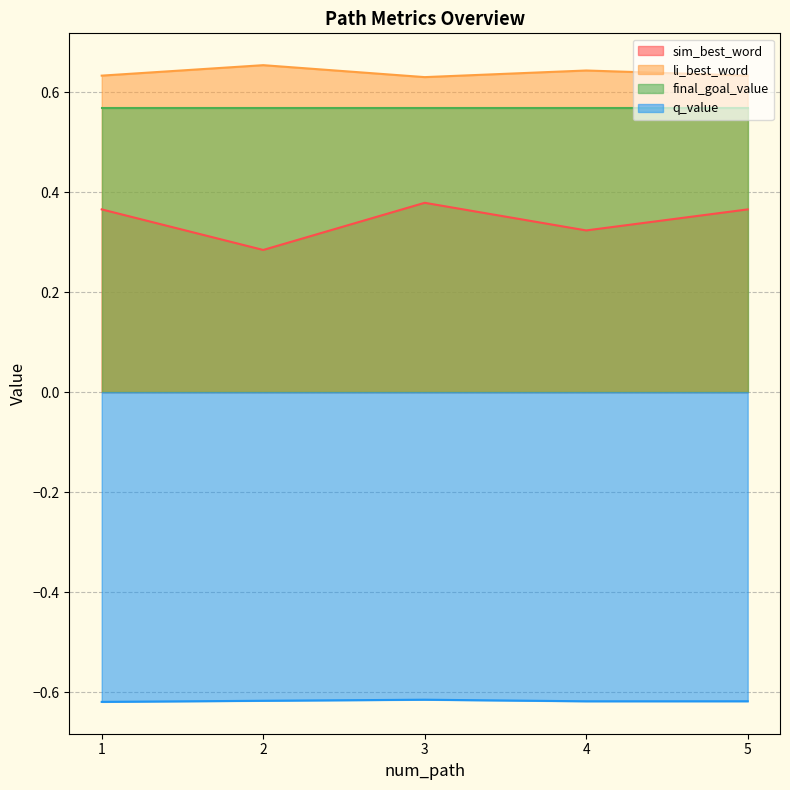

Is it true that q_value equals -0.6 at 2?

True